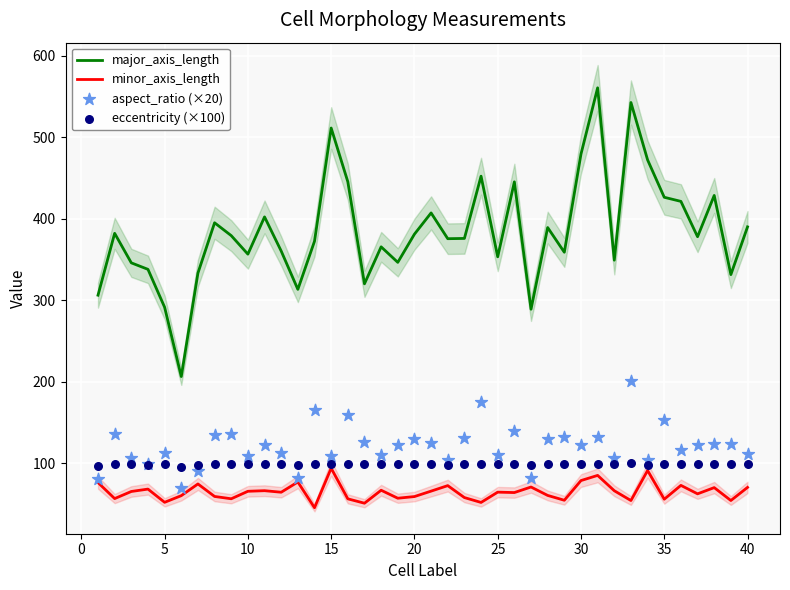

True or false: major_axis_length and minor_axis_length cross at least once.

False